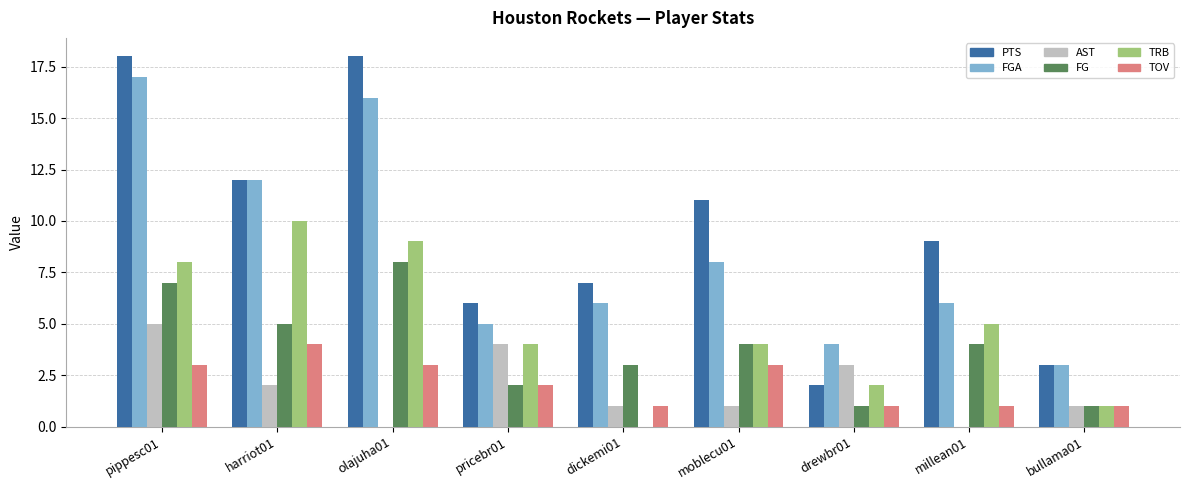

Where is AST nearest to the value 2?

harriot01